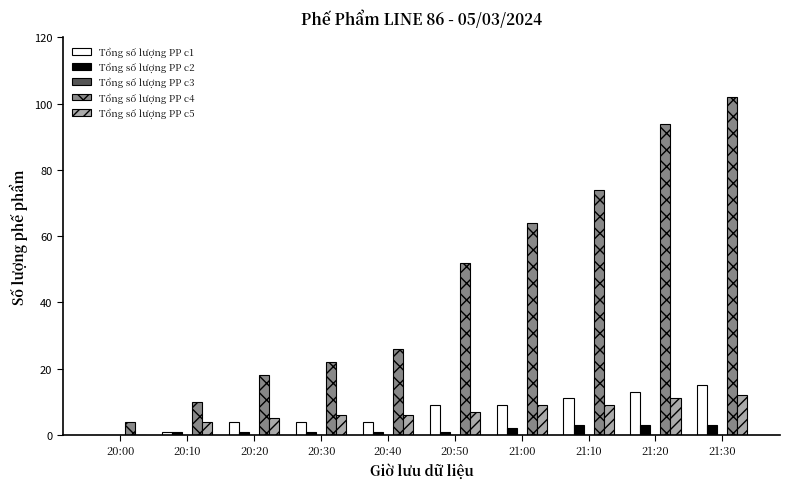

Count the number of data series in this chart.

4